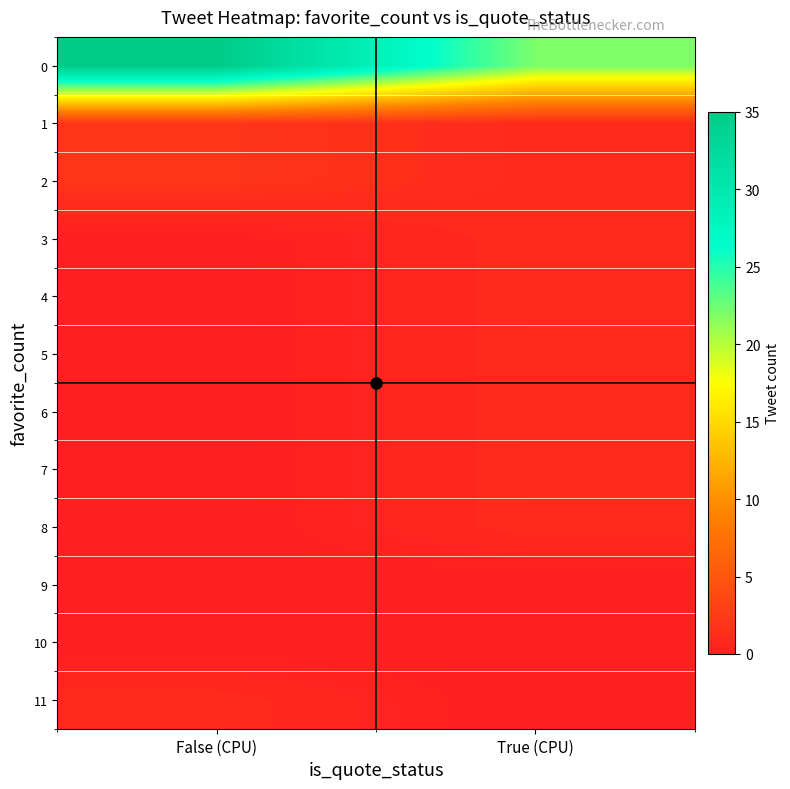

What is the spread (max minus min) of values at False (CPU)?

35